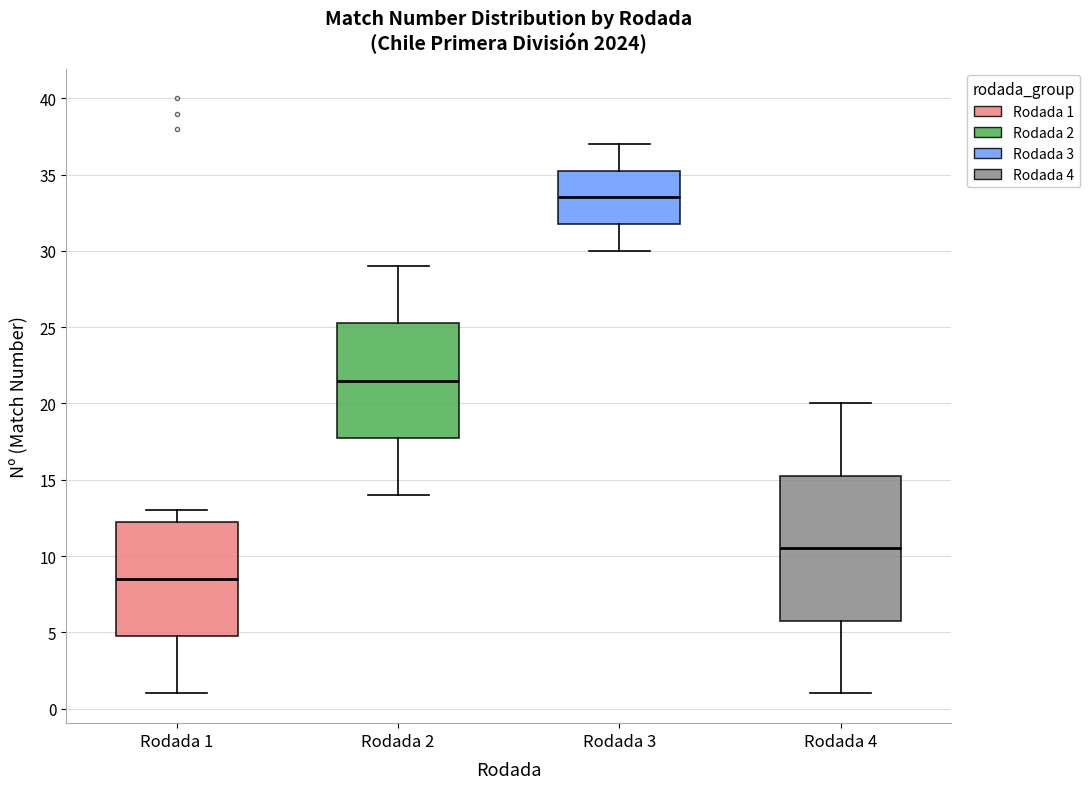

Which box is the tallest, from its lower edge to its upper edge?

Rodada 4